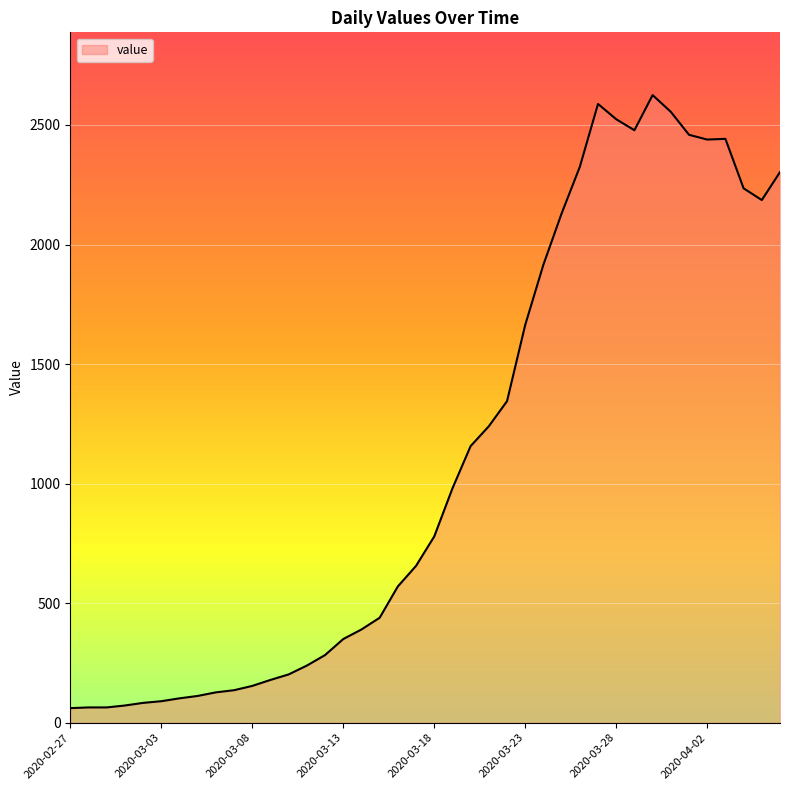

What is the smallest value displayed?

61